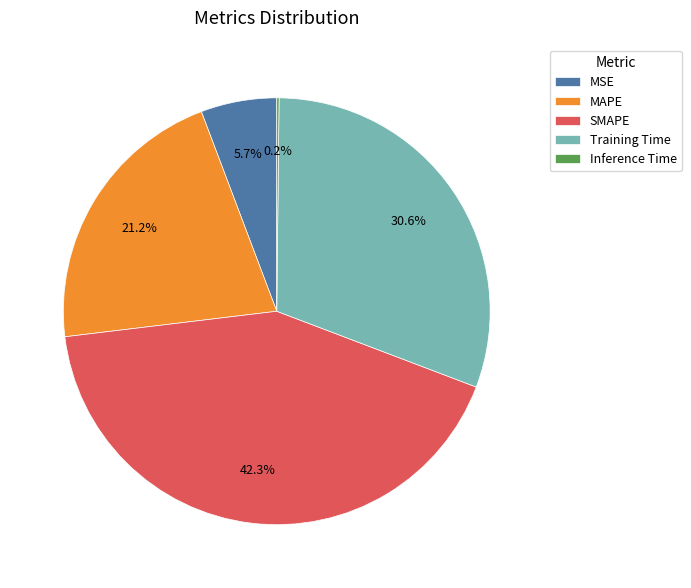

To the nearest percent, what is the difference between the MSE and Training Time slice percentages?

25%